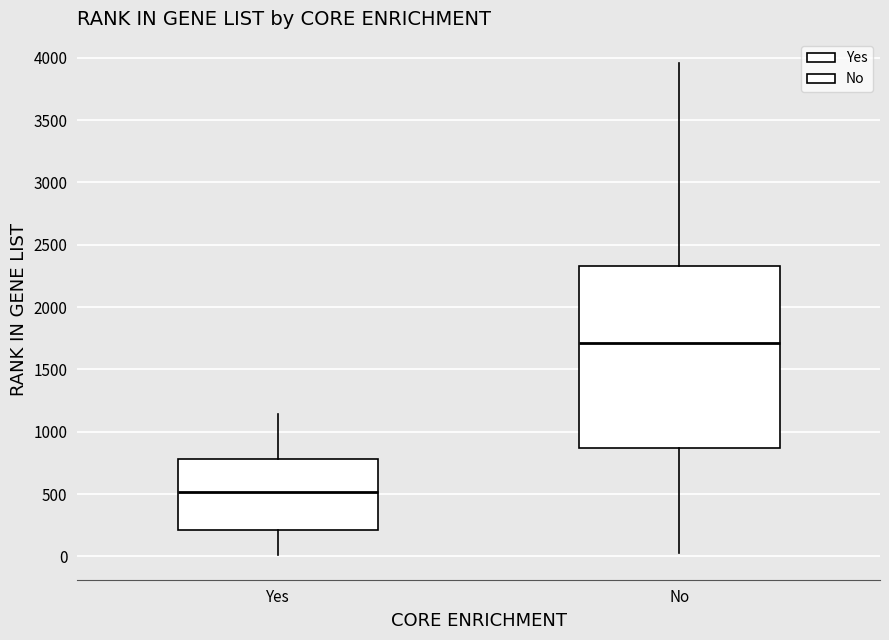

Reading left to right, transcribe this box plot: for each box, give where its median line is, the range the box spans, and where its two whiskers end, as read against the y-axis. The values are not printed on the chart, so give them approximately, as read against the axis.

Yes: median 500, box 200 to 800, whiskers 0 to 1150
No: median 1700, box 850 to 2350, whiskers 50 to 3950